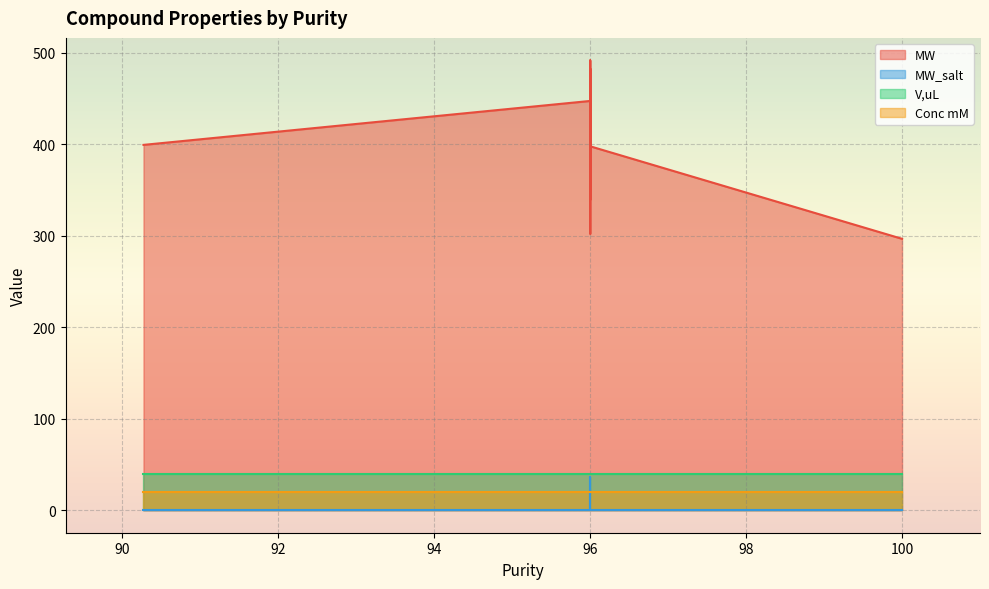

True or false: V,uL and Conc mM intersect in this chart.

False